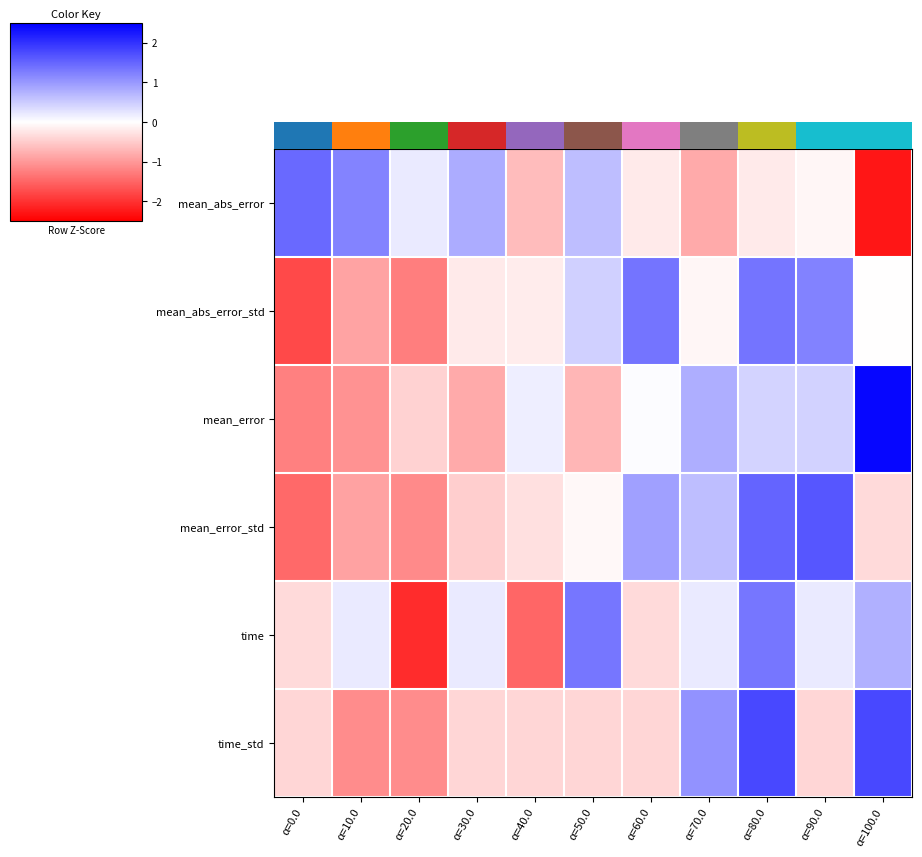

What is the total value across all series at α=40.0?

-2.9